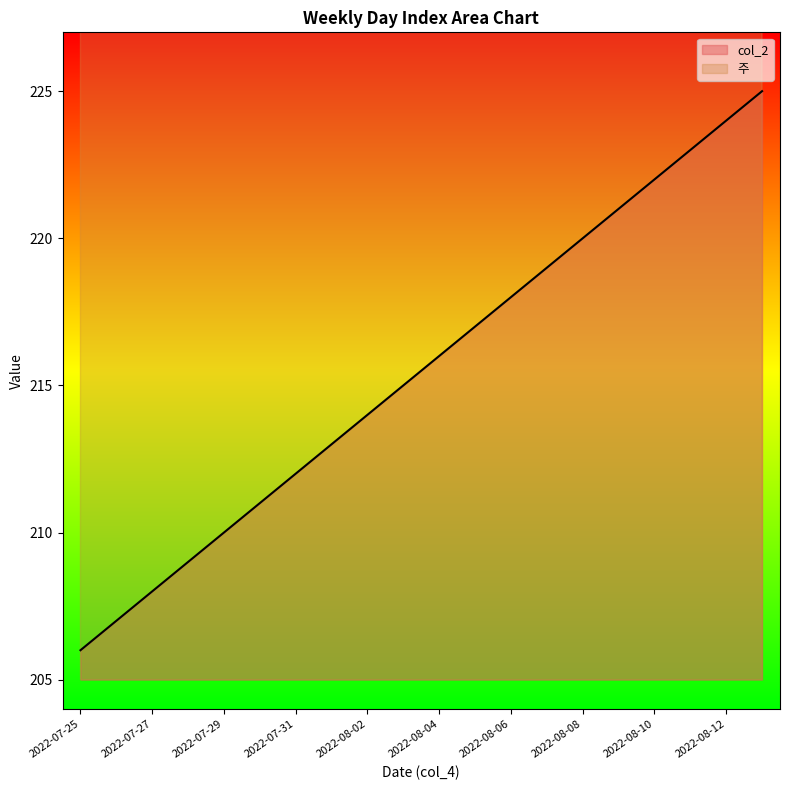

How many lines are shown in the chart?

2